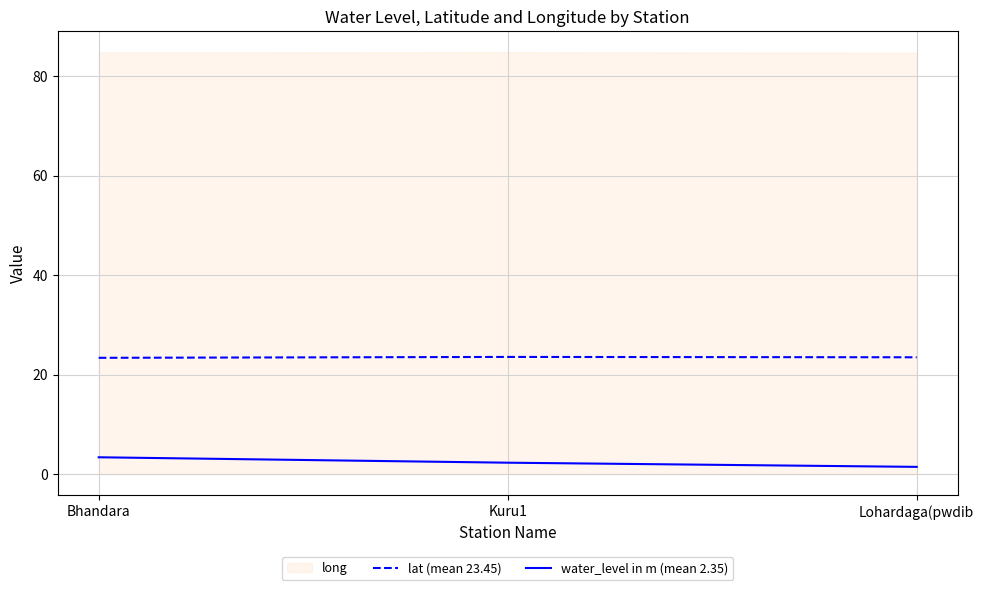

At Bhandara, list the series in order from smallest to largest.

water_level in m (mean 2.35), lat (mean 23.45)